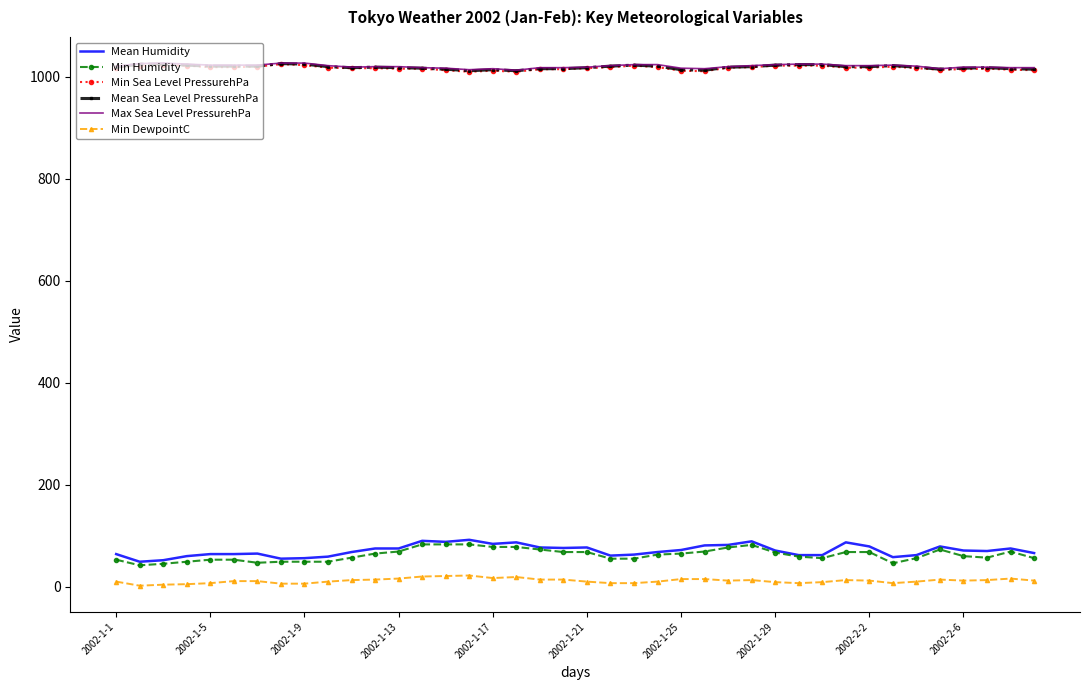

True or false: Min Humidity and Max Sea Level PressurehPa intersect in this chart.

False